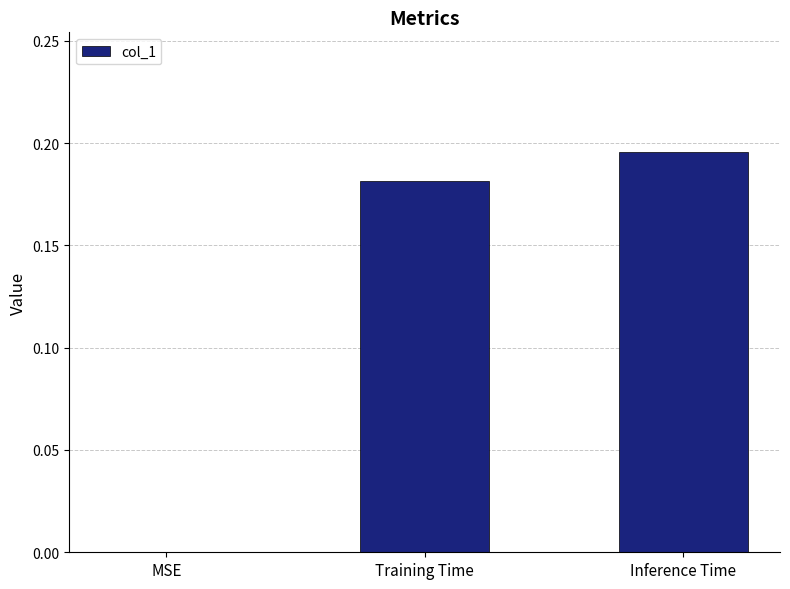

What is the sum of the values at Inference Time and Training Time?

0.4